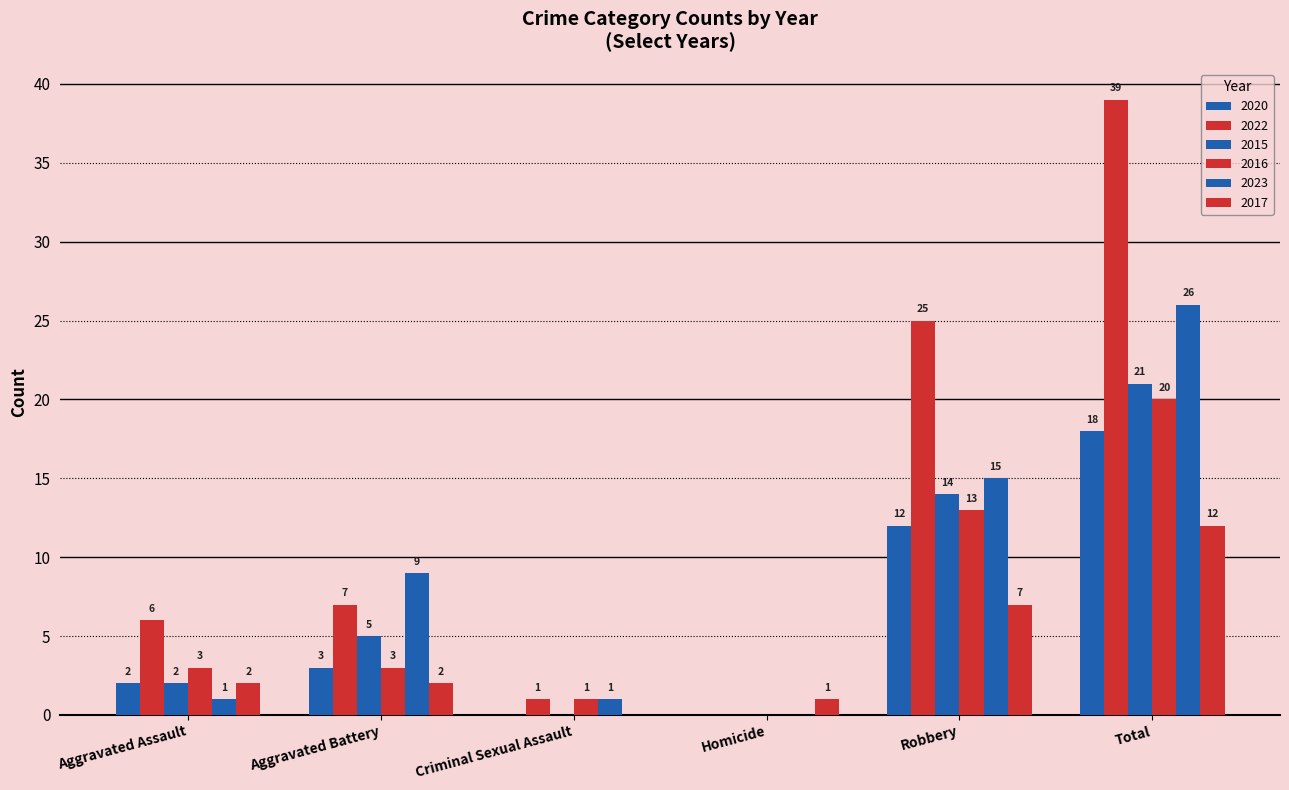

What position from the right is Total?

1